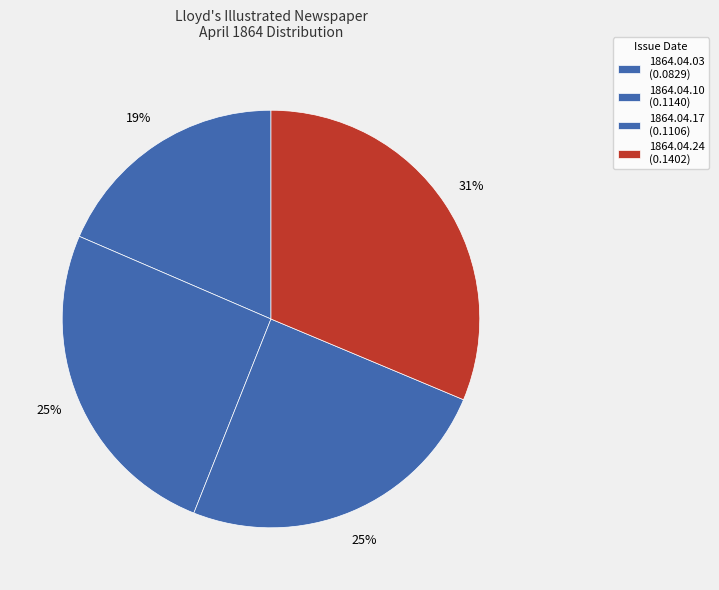

How many segments does this pie chart have?

4